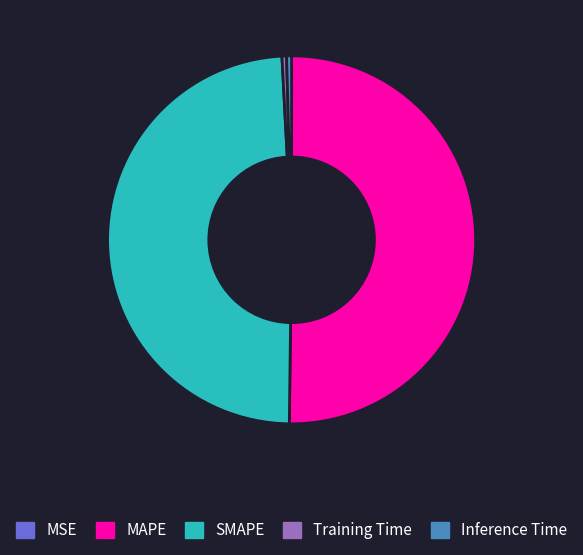

Which slice is the largest?

MAPE